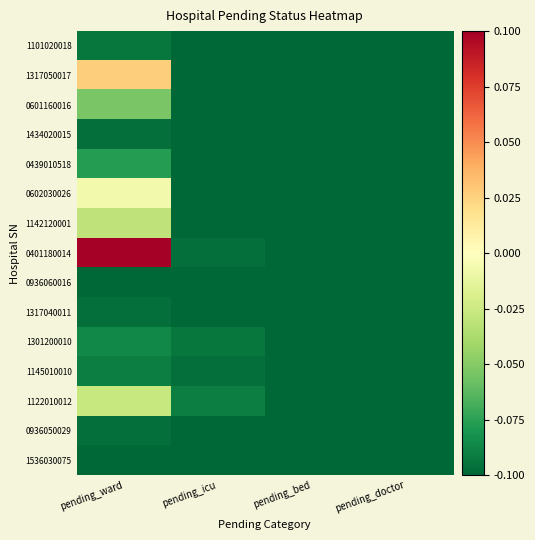

Reading left to right, list all the values displayed in this chart.

1101020018: pending_ward=-0.1	pending_icu=-0.1	pending_bed=-0.1	pending_doctor=-0.1
1317050017: pending_ward=0.0	pending_icu=-0.1	pending_bed=-0.1	pending_doctor=-0.1
0601160016: pending_ward=-0.1	pending_icu=-0.1	pending_bed=-0.1	pending_doctor=-0.1
1434020015: pending_ward=-0.1	pending_icu=-0.1	pending_bed=-0.1	pending_doctor=-0.1
0439010518: pending_ward=-0.1	pending_icu=-0.1	pending_bed=-0.1	pending_doctor=-0.1
0602030026: pending_ward=-0.0	pending_icu=-0.1	pending_bed=-0.1	pending_doctor=-0.1
1142120001: pending_ward=-0.0	pending_icu=-0.1	pending_bed=-0.1	pending_doctor=-0.1
0401180014: pending_ward=0.1	pending_icu=-0.1	pending_bed=-0.1	pending_doctor=-0.1
0936060016: pending_ward=-0.1	pending_icu=-0.1	pending_bed=-0.1	pending_doctor=-0.1
1317040011: pending_ward=-0.1	pending_icu=-0.1	pending_bed=-0.1	pending_doctor=-0.1
1301200010: pending_ward=-0.1	pending_icu=-0.1	pending_bed=-0.1	pending_doctor=-0.1
1145010010: pending_ward=-0.1	pending_icu=-0.1	pending_bed=-0.1	pending_doctor=-0.1
1122010012: pending_ward=-0.0	pending_icu=-0.1	pending_bed=-0.1	pending_doctor=-0.1
0936050029: pending_ward=-0.1	pending_icu=-0.1	pending_bed=-0.1	pending_doctor=-0.1
1536030075: pending_ward=-0.1	pending_icu=-0.1	pending_bed=-0.1	pending_doctor=-0.1